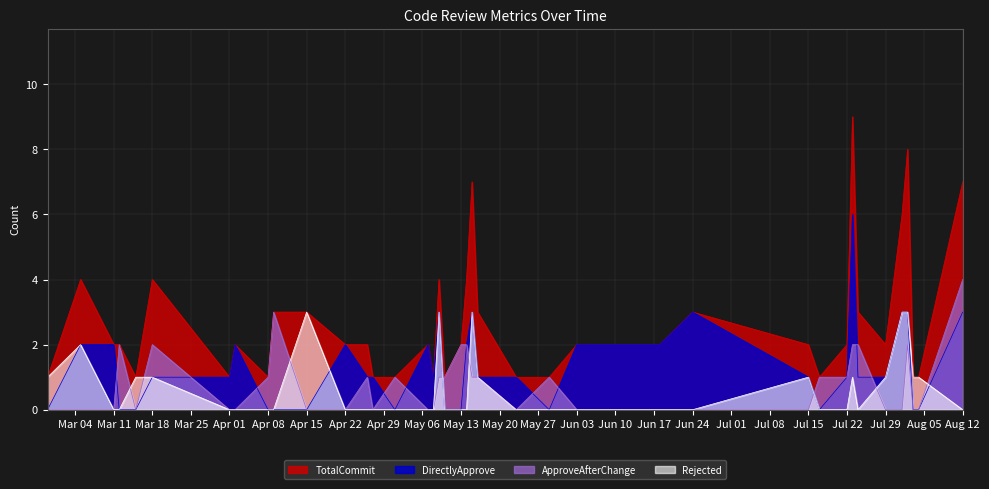

What is the difference between the maximum and second lowest values in the ApproveAfterChange series?

4